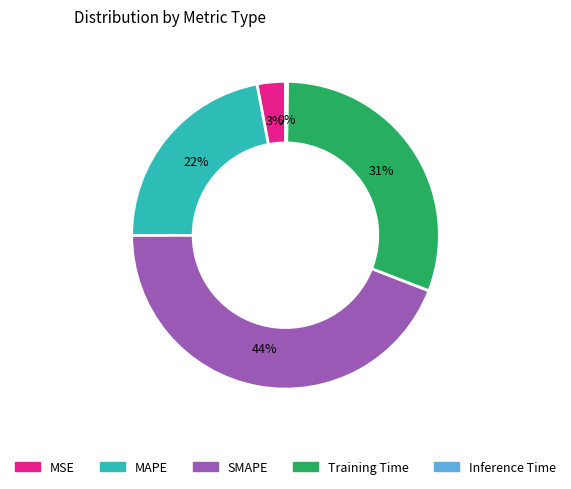

Does any single category account for the majority?

No